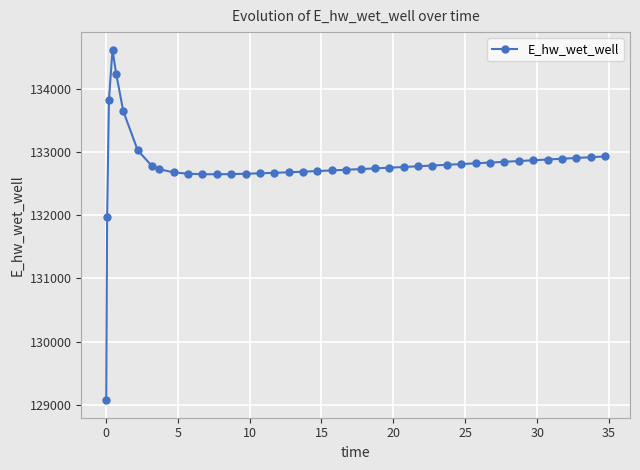

What is the maximum value shown in the chart?

134628.0